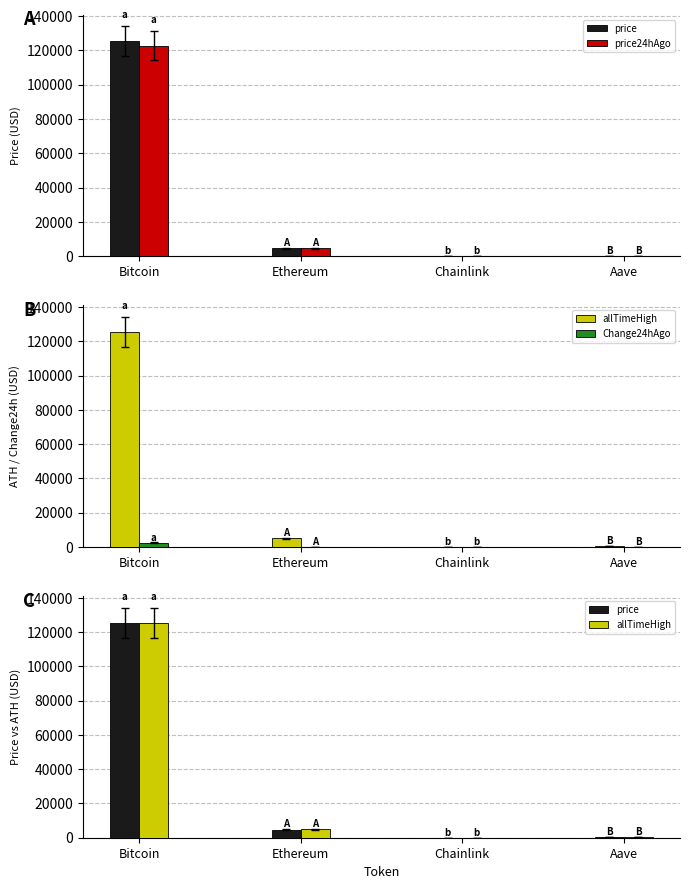

What is the total value across all series at Chainlink?

98.5